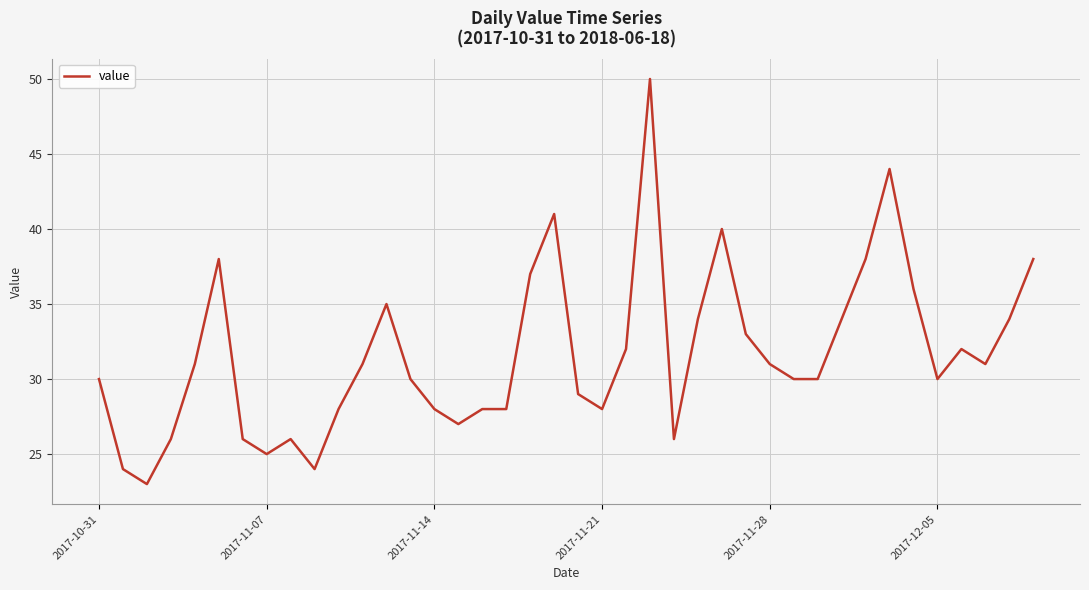

What is the greatest value displayed?

50